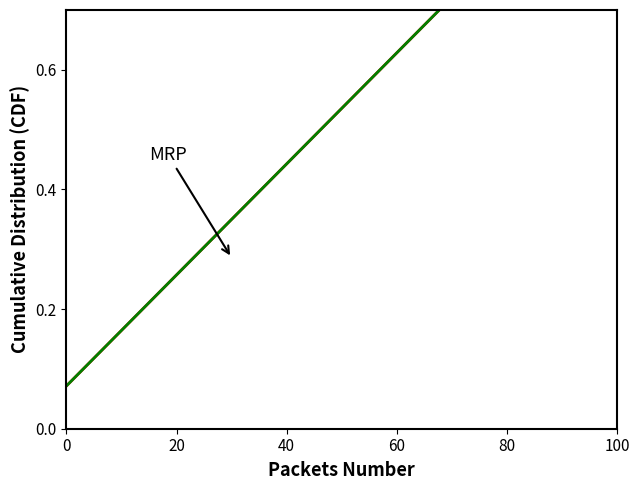

List the series in order of their peak value, highest first.

MRP, CPU